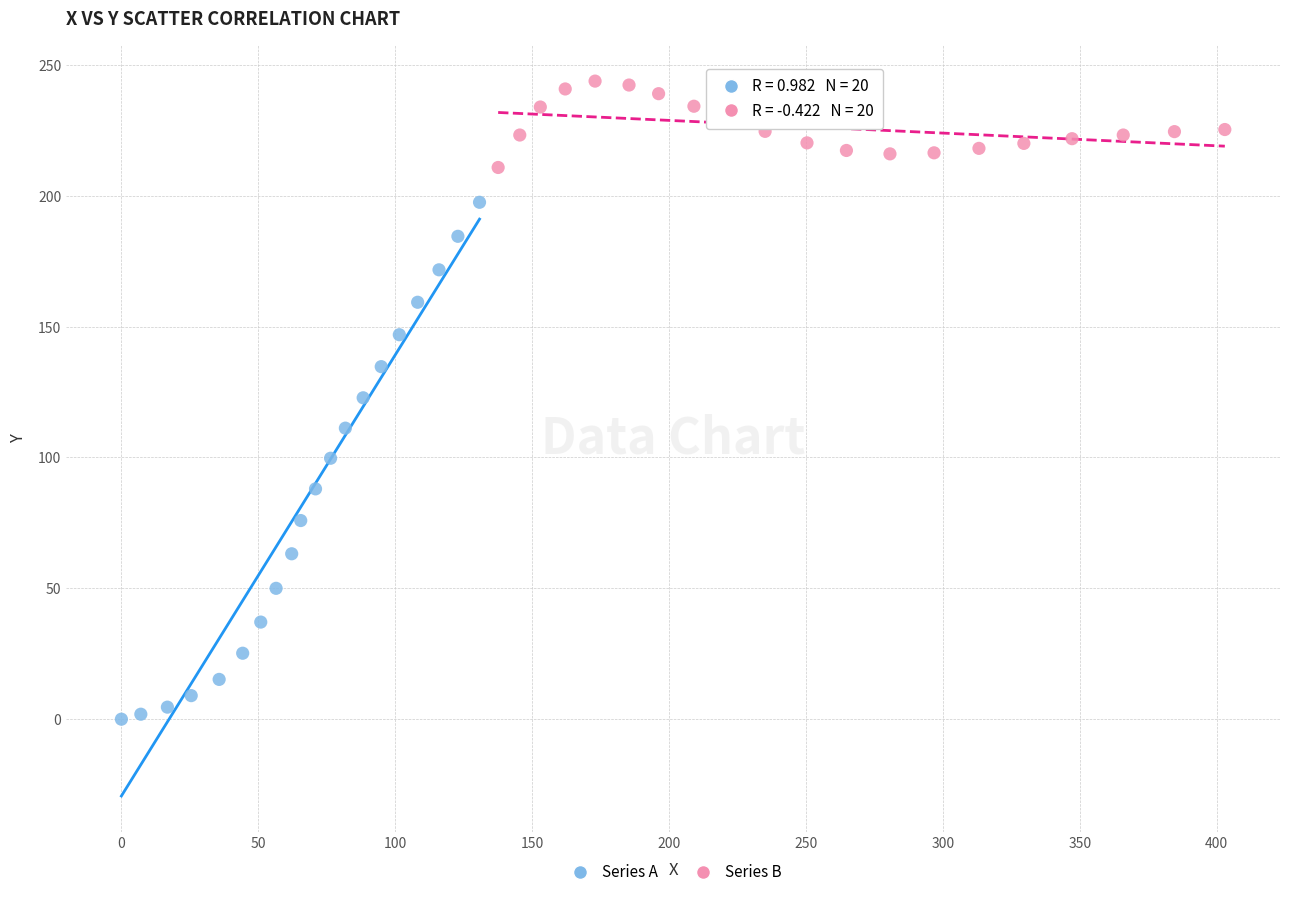

Which series contains the highest Y value?

Series B